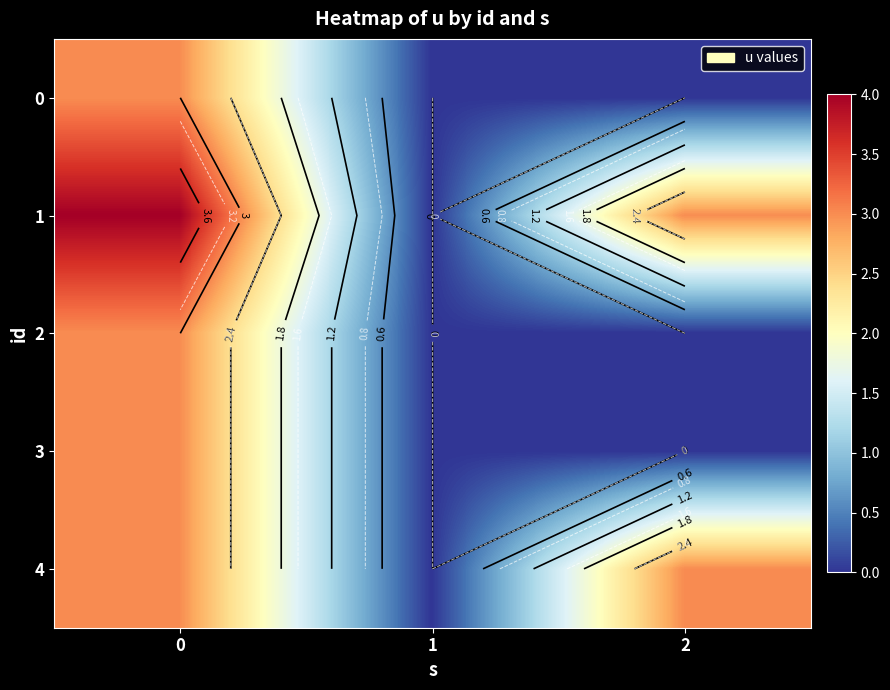

At how many categories does at least one series exceed 2?

2